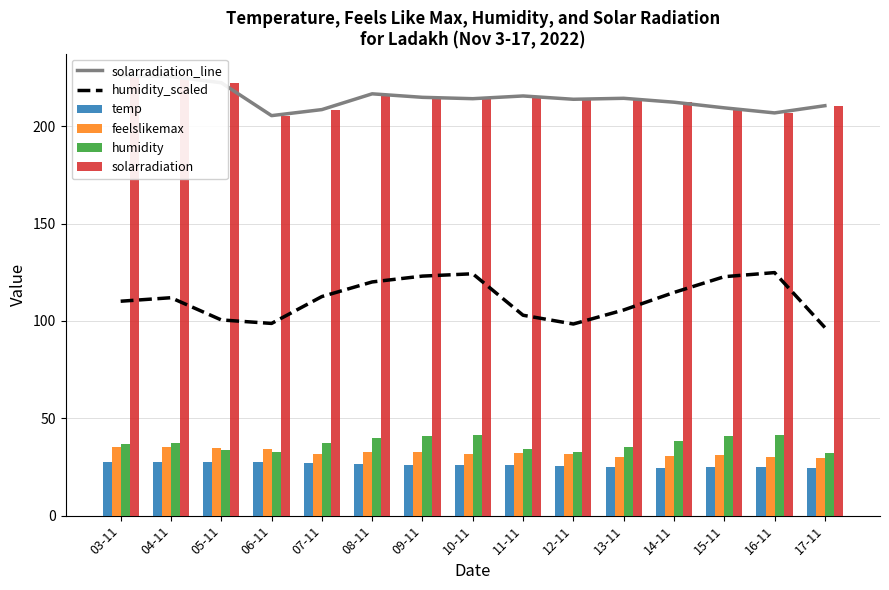

What is the sum of the humidity values at 04-11 and 10-11?

78.7